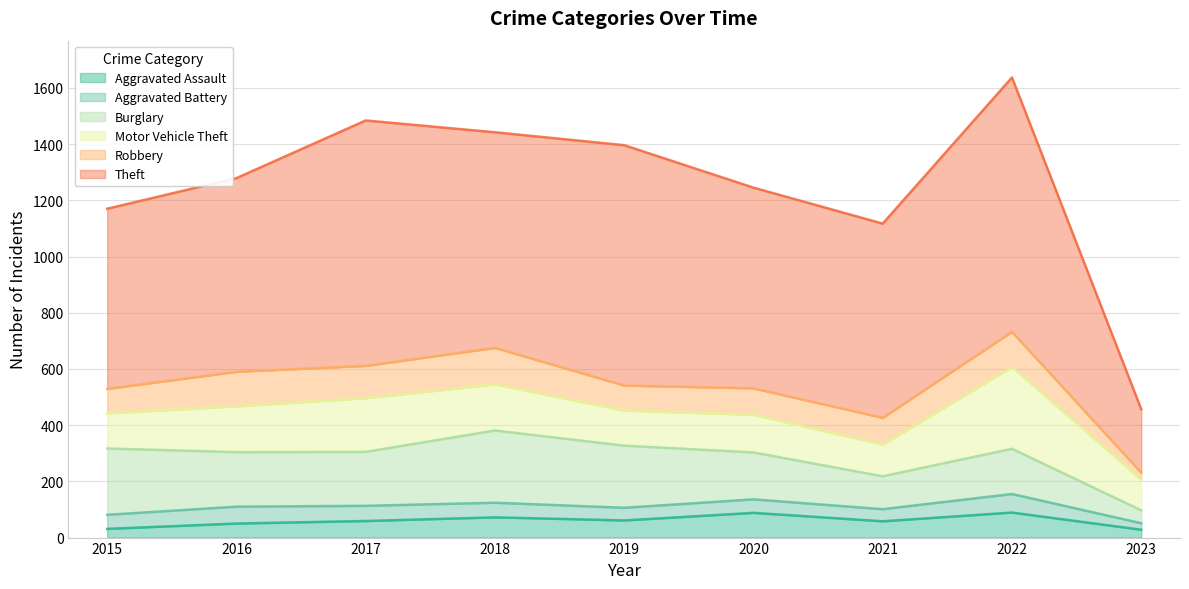

Reading right to left, what are all the values shown in this chart?

Aggravated Assault: 2023=28	2022=89	2021=58	2020=88	2019=61	2018=72	2017=59	2016=50	2015=31
Aggravated Battery: 2023=23	2022=66	2021=43	2020=48	2019=45	2018=52	2017=54	2016=60	2015=50
Burglary: 2023=46	2022=161	2021=117	2020=167	2019=221	2018=257	2017=192	2016=194	2015=236
Motor Vehicle Theft: 2023=109	2022=291	2021=113	2020=134	2019=125	2018=164	2017=191	2016=163	2015=125
Robbery: 2023=25	2022=125	2021=95	2020=94	2019=89	2018=130	2017=115	2016=123	2015=87
Theft: 2023=226	2022=905	2021=691	2020=714	2019=855	2018=767	2017=873	2016=689	2015=641